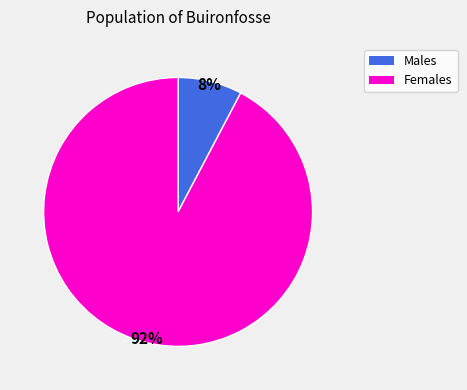

To the nearest percent, what is the combined percentage of Females and Males?

100%